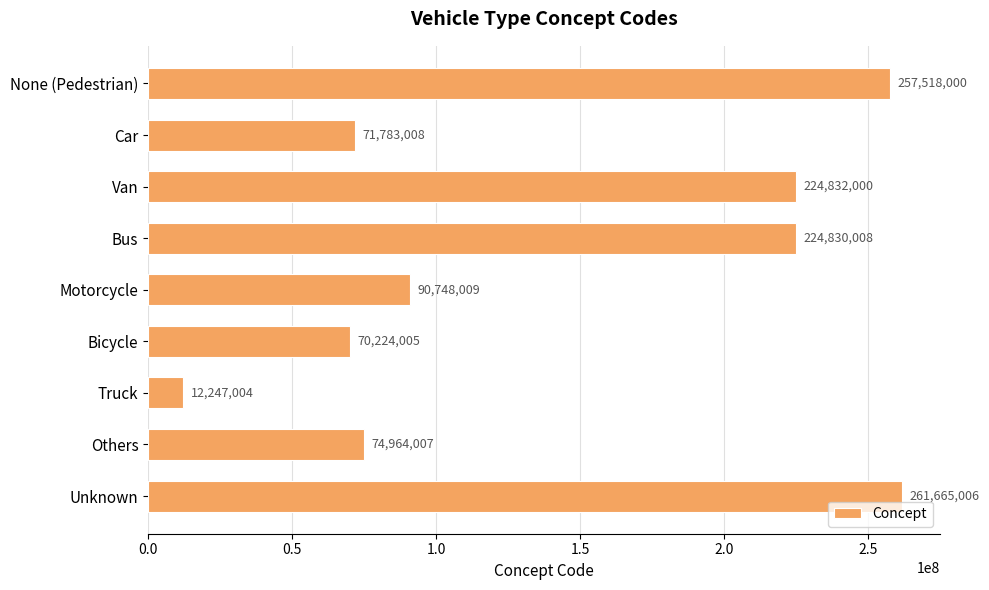

List the labels in order of value, smallest first.

Truck, Bicycle, Car, Others, Motorcycle, Bus, Van, None (Pedestrian), Unknown